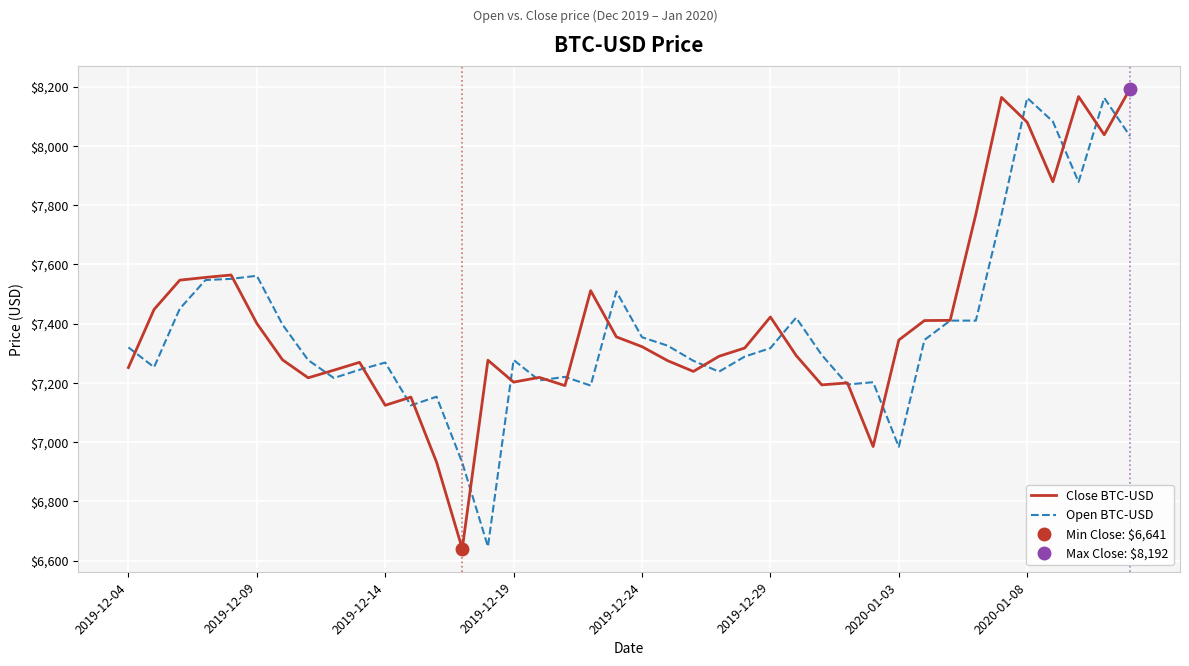

After their last crossing, which series has the higher values: Close BTC-USD or Open BTC-USD?

Close BTC-USD